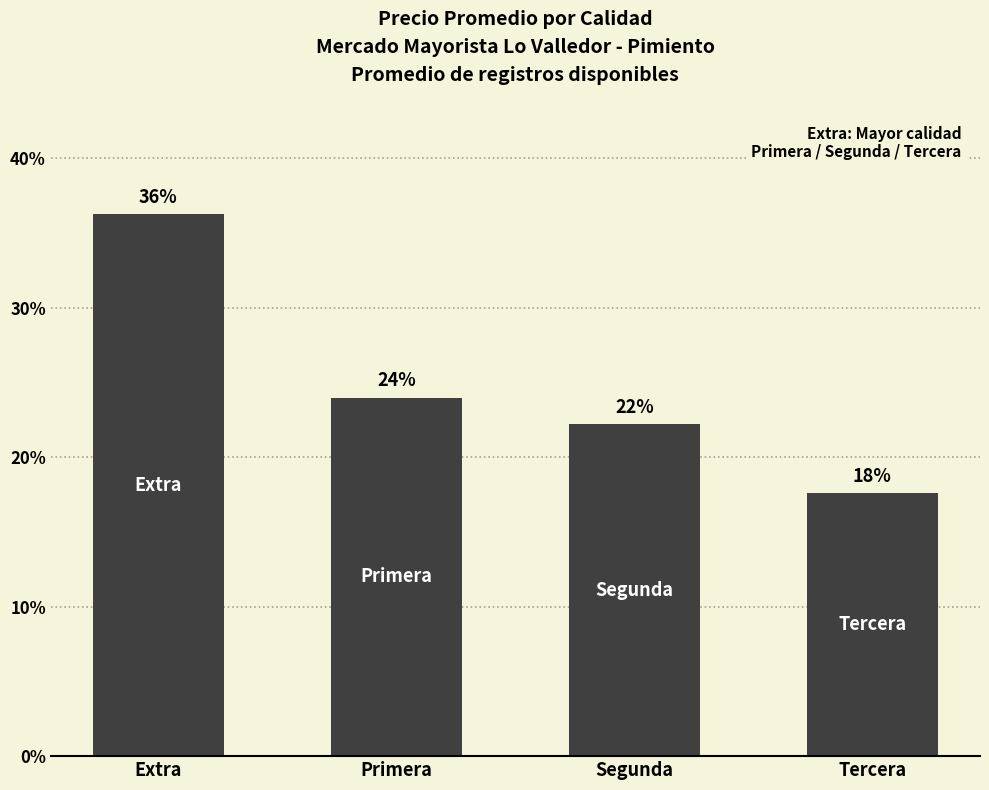

Which category has the highest value across all series?

Extra